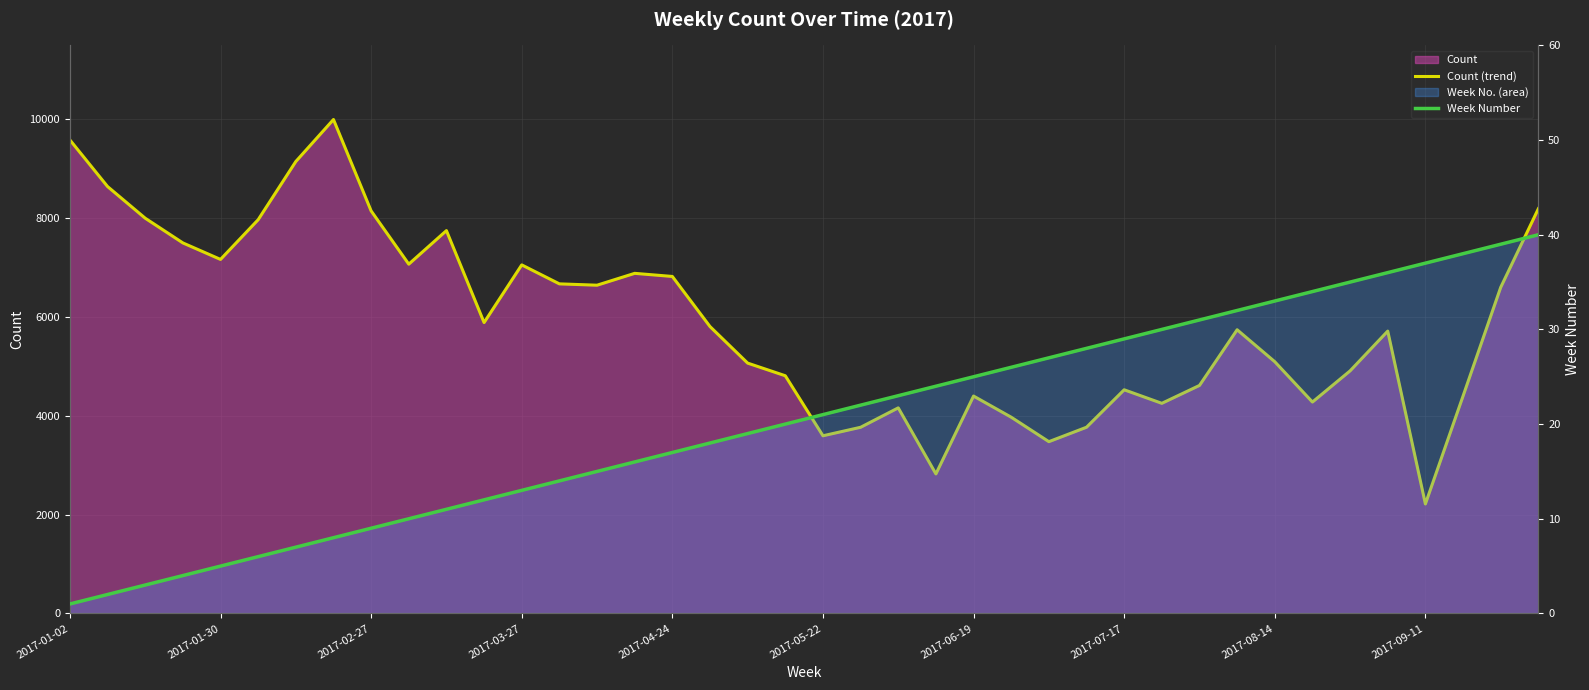

Which series has the widest spread of values?

Count (trend)